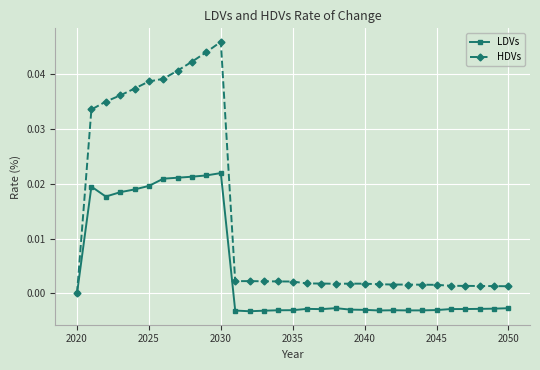

What is the sum of all LDVs values?

0.1